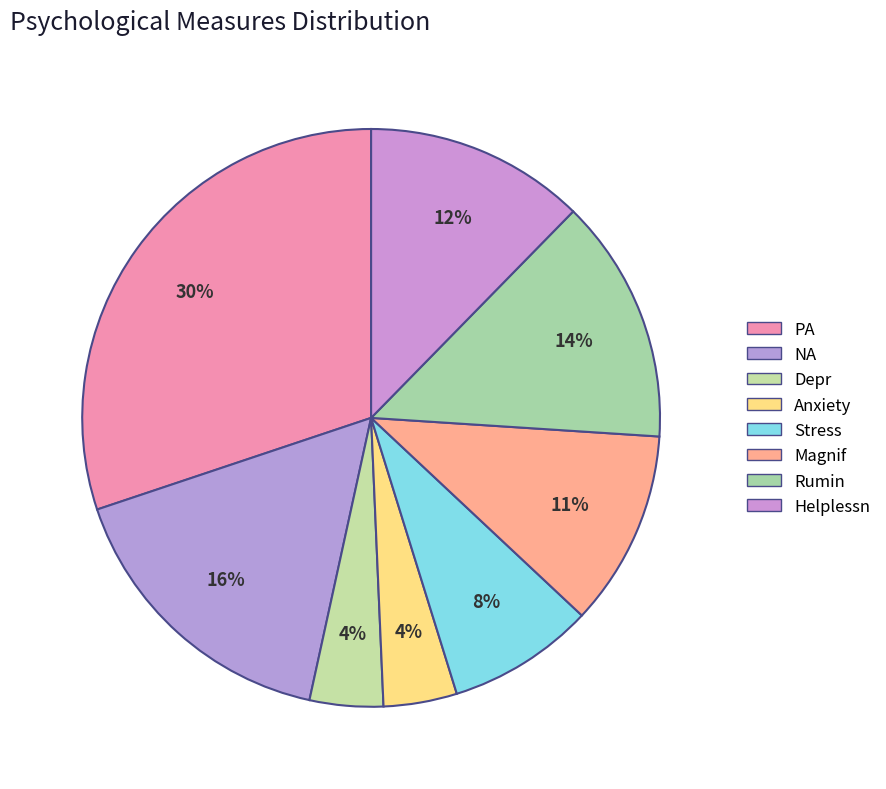

Does Rumin represent more than half of the total?

No